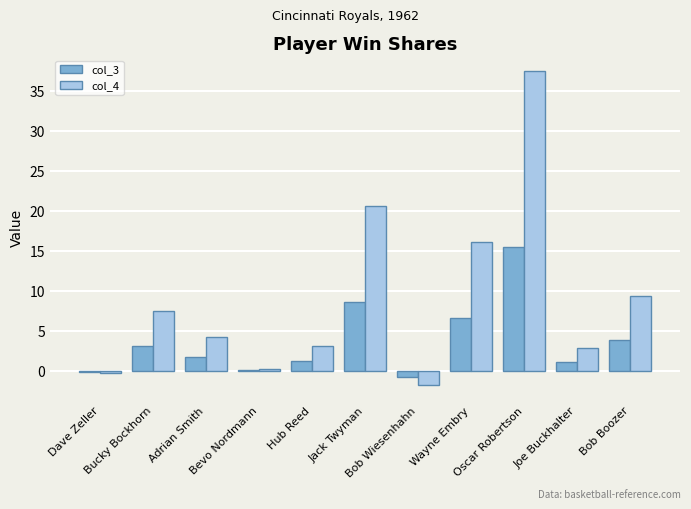

Is it true that col_3 equals -0.7 at Bob Wiesenhahn?

True